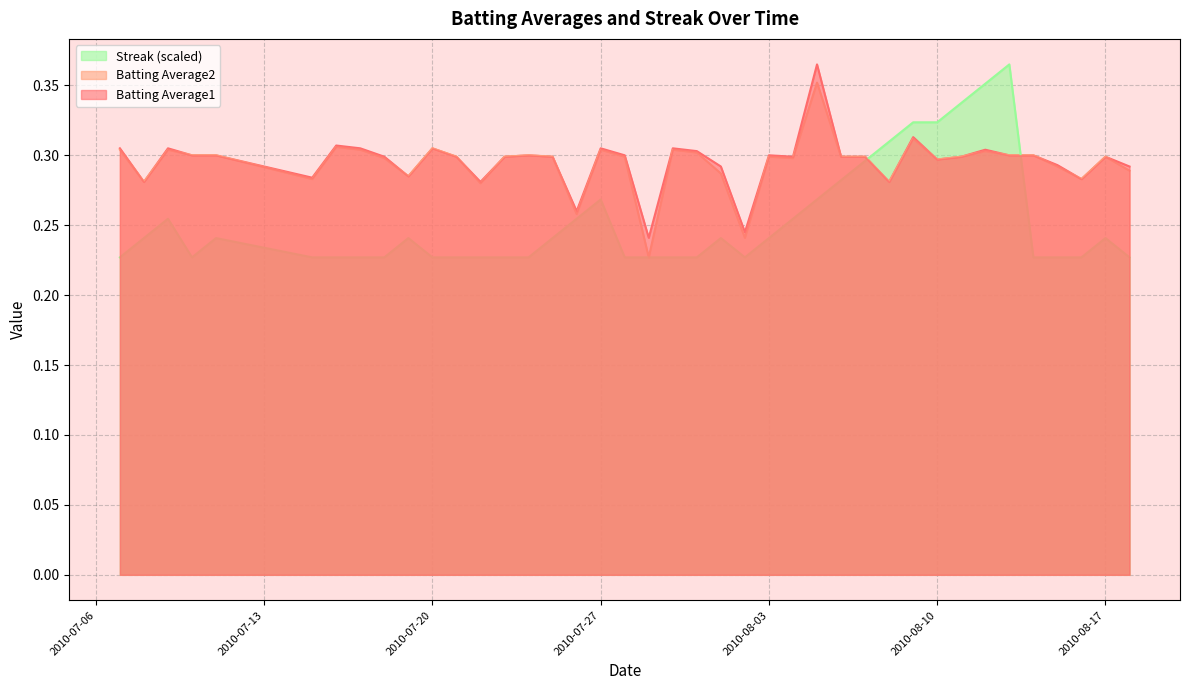

What is the lowest value of the Batting Average1 series?

0.2